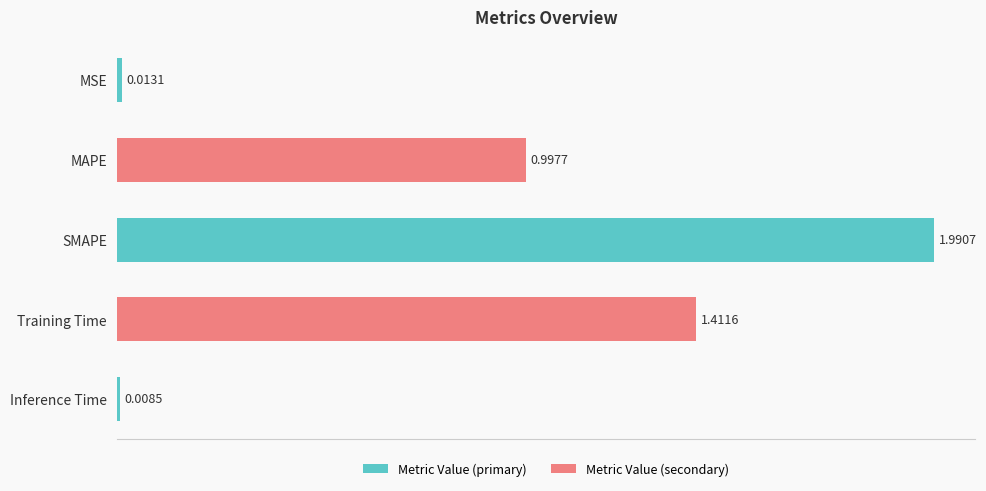

What is the greatest value displayed?

2.0